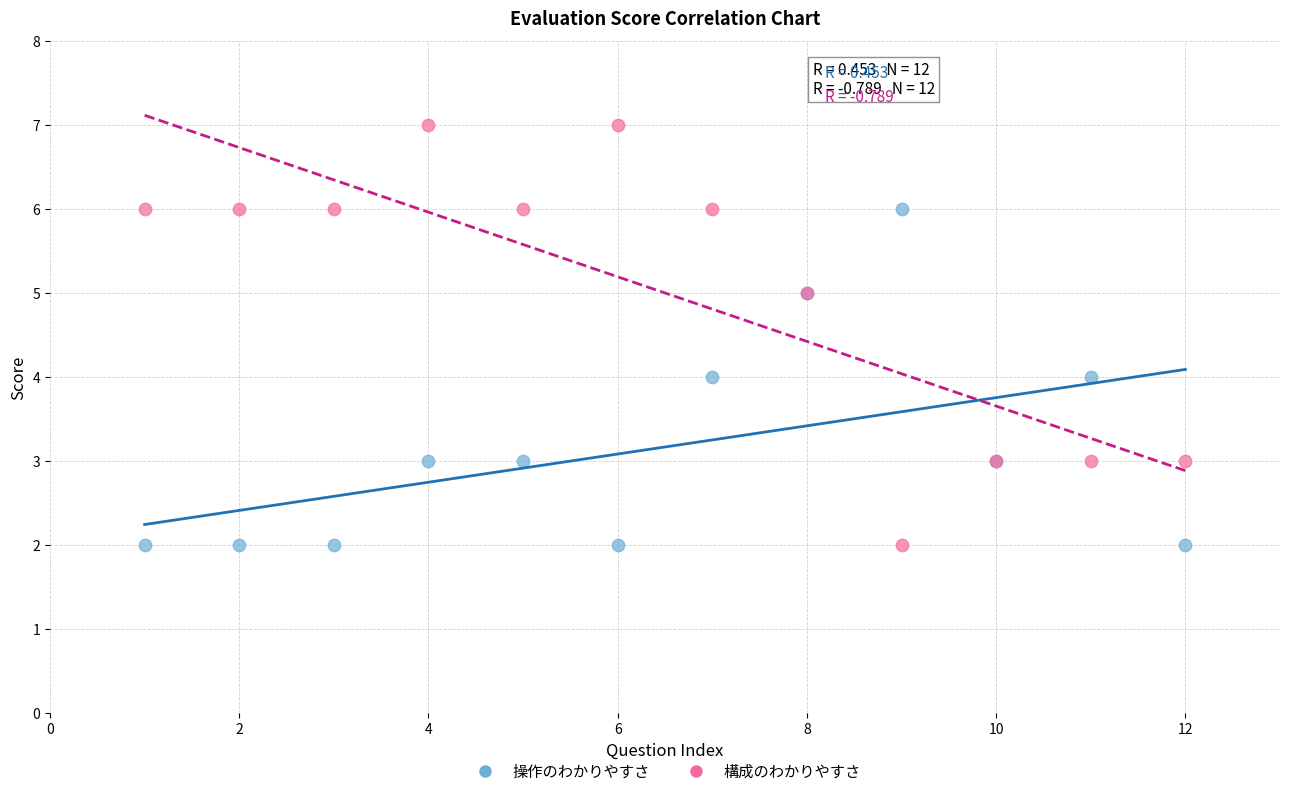

Which series contains the highest Y value?

構成のわかりやすさ